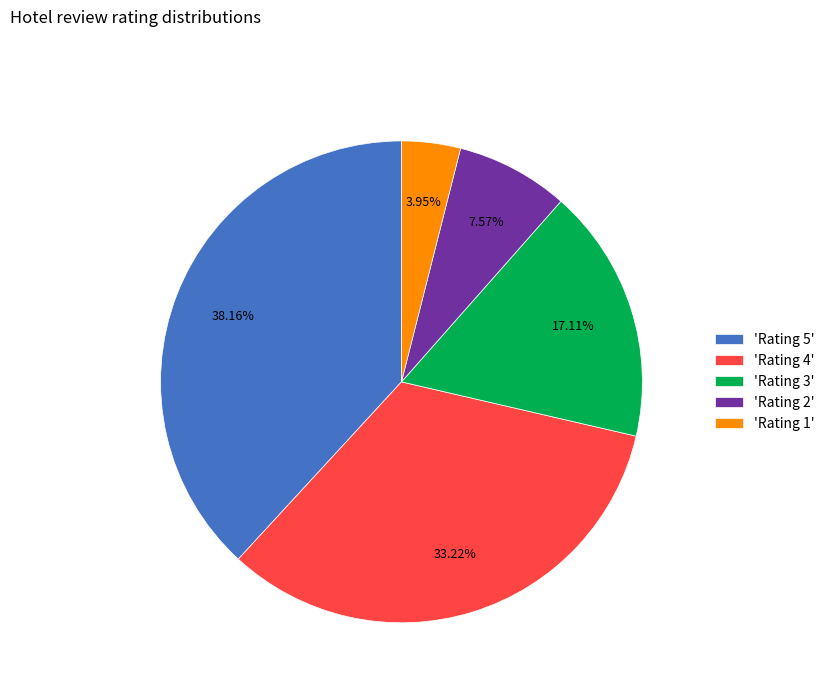

Rank the categories by value from lowest to highest.

'Rating 1', 'Rating 2', 'Rating 3', 'Rating 4', 'Rating 5'